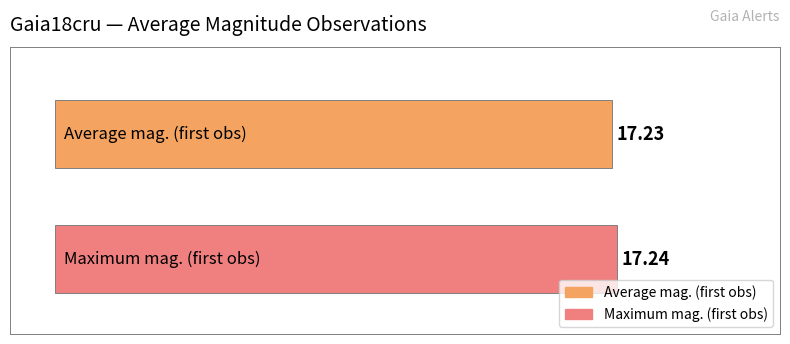

Are the bars horizontal?

Yes